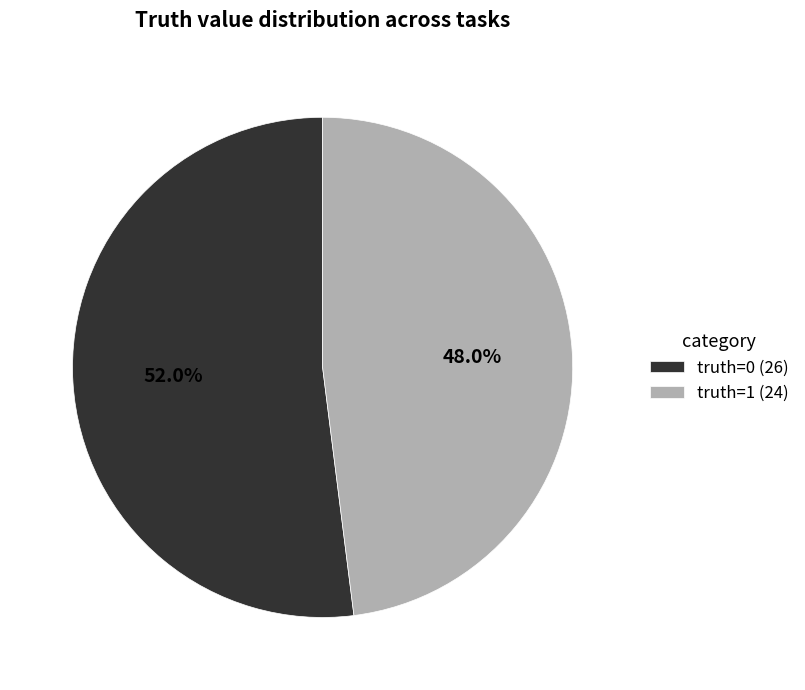

What is the ratio of the value at truth=1 (24) to the value at truth=0 (26)?

0.9